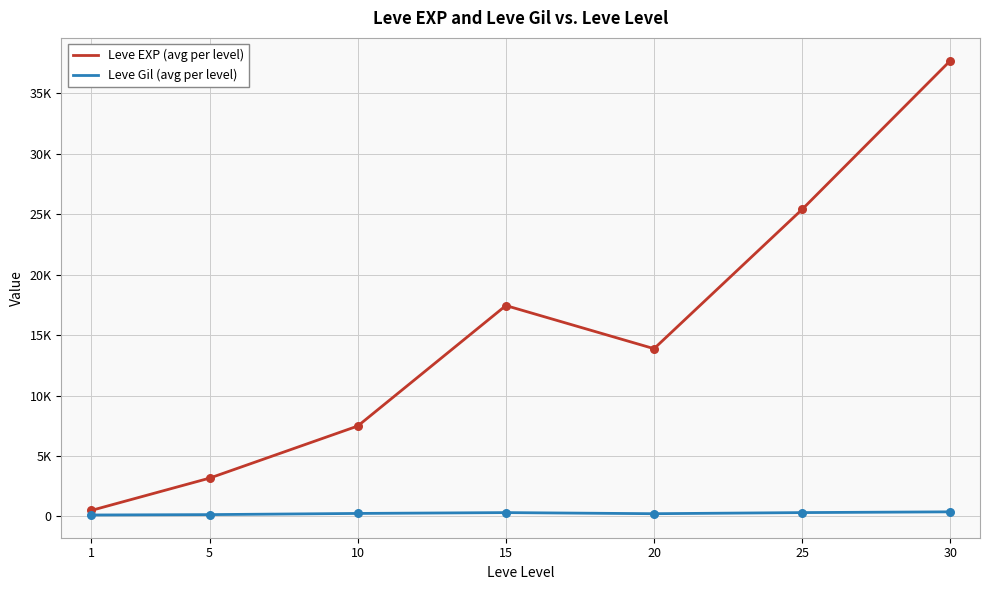

At how many categories does at least one series exceed 22556?

2